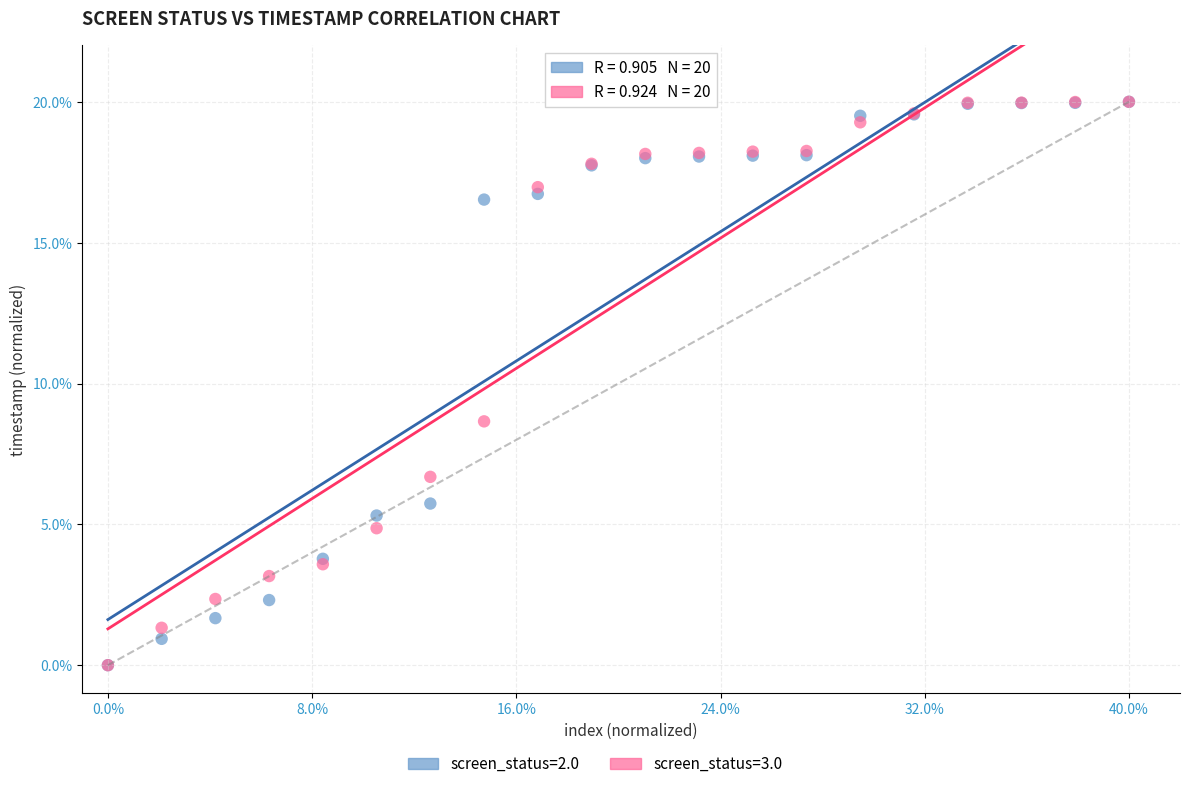

Across all series, what Y value is closest to 10?

8.7